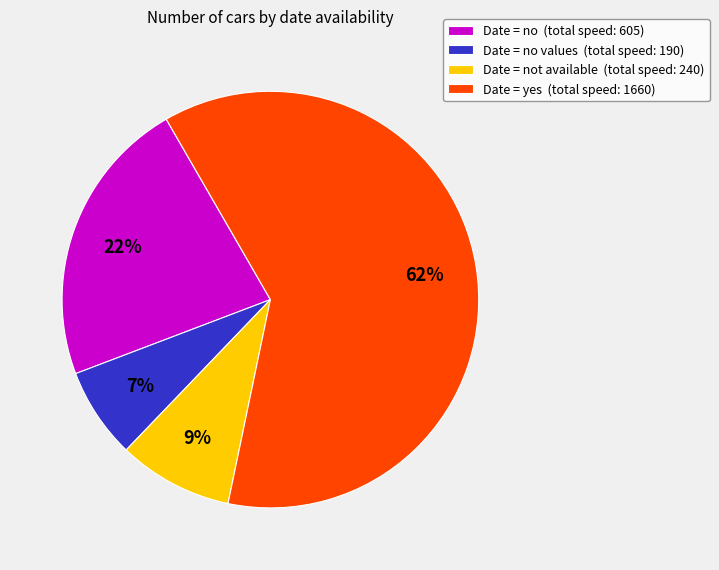

Which slice is the largest?

Date = yes (total speed: 1660)